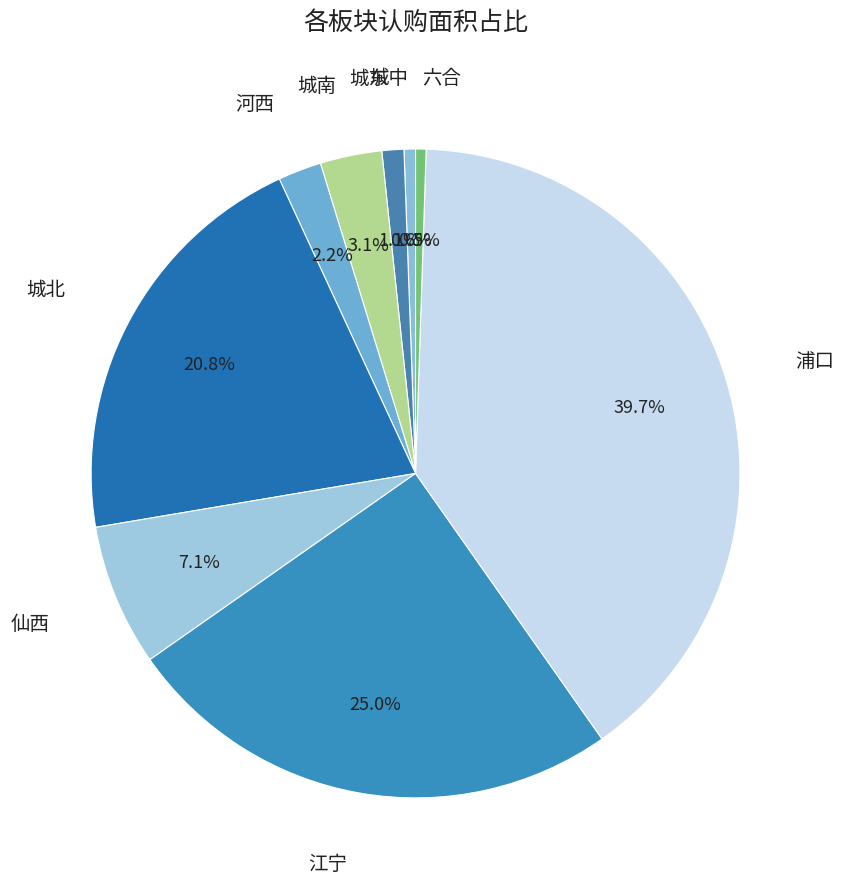

To the nearest percent, what is the average slice percentage?

11%